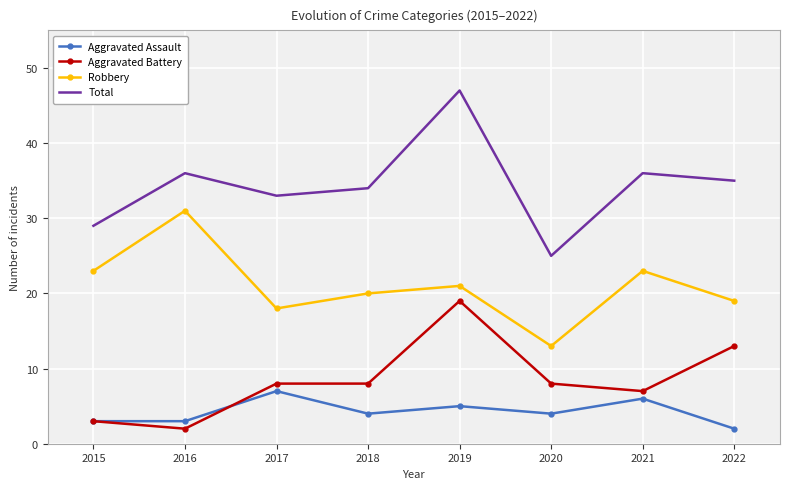

At which label does Total first exceed 35?

2016